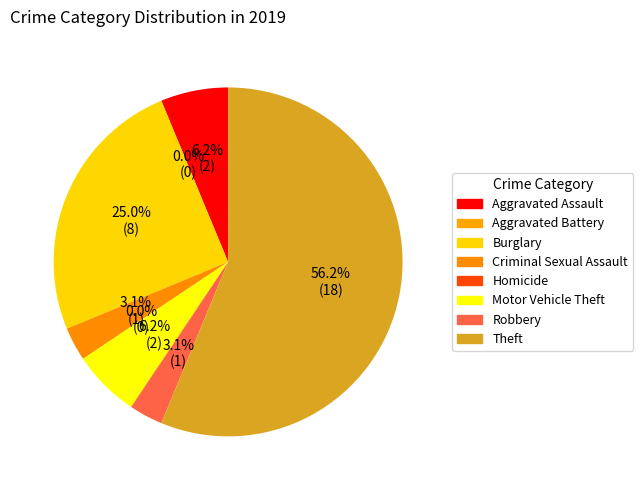

Does Homicide account for over 50% of the chart?

No